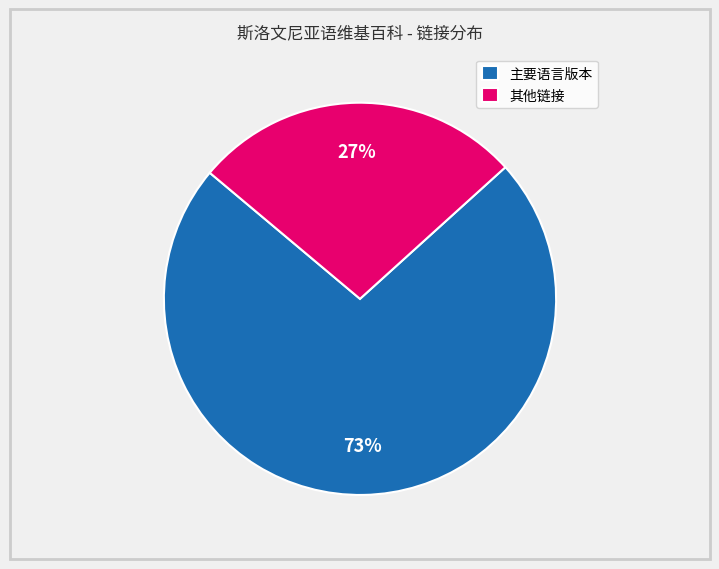

To the nearest percent, what is the difference between the largest and smallest slice percentages?

46%